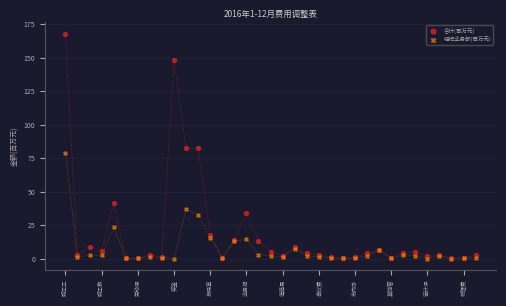

What are all the series names shown in the legend?

合计(百万元), 经纪业务部(百万元)